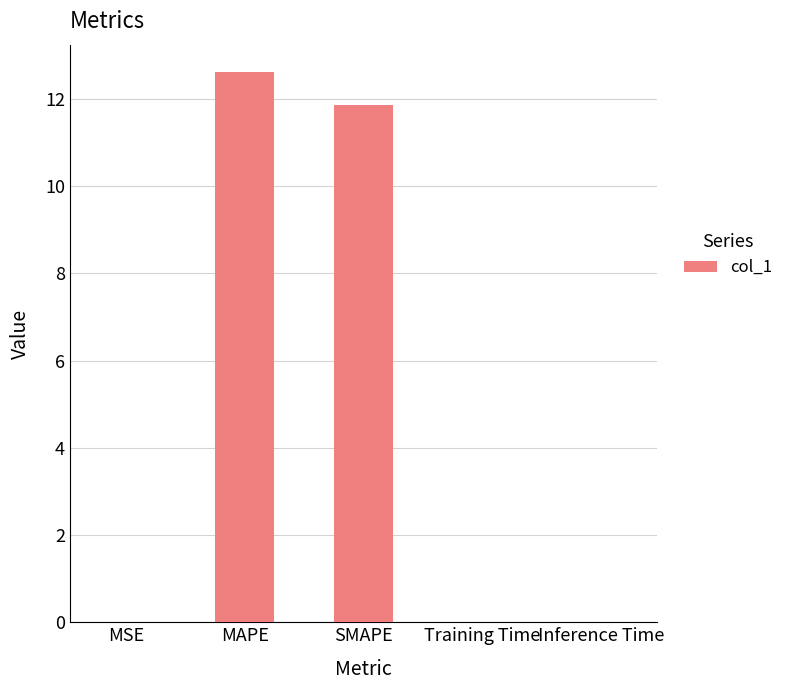

What is the approximate value at MAPE?

12.6